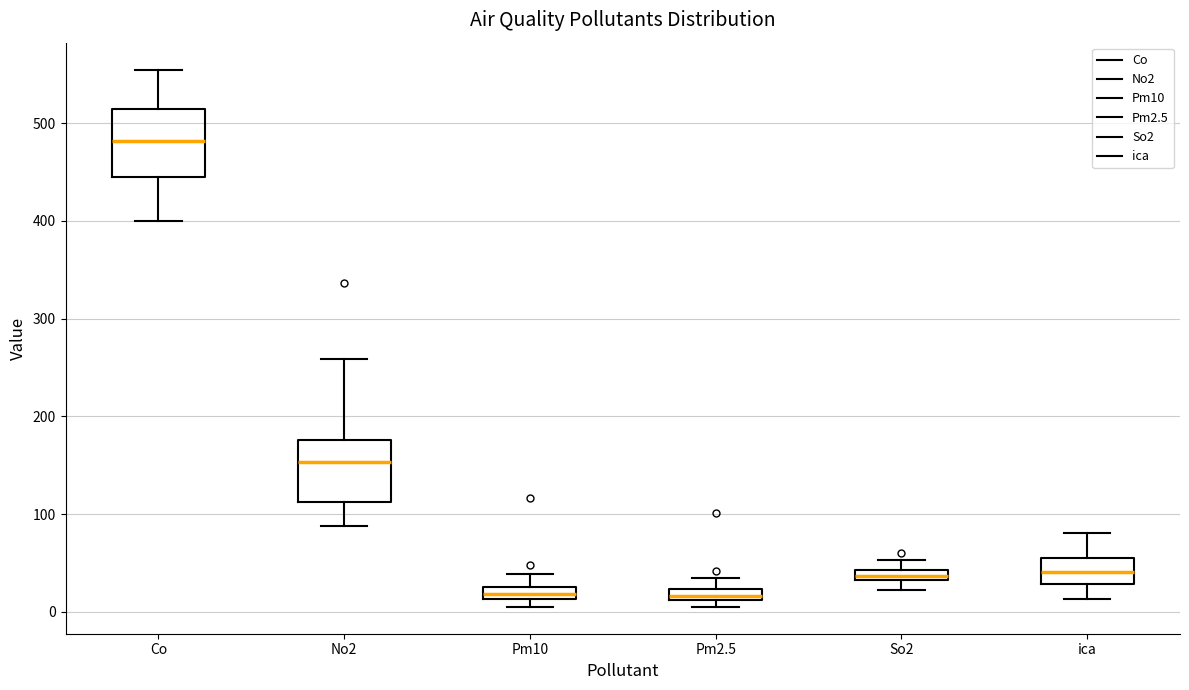

Where is the lower edge of the box for Pm10 on the y-axis? The values are not printed on the chart, so give them approximately, as read against the axis.

10